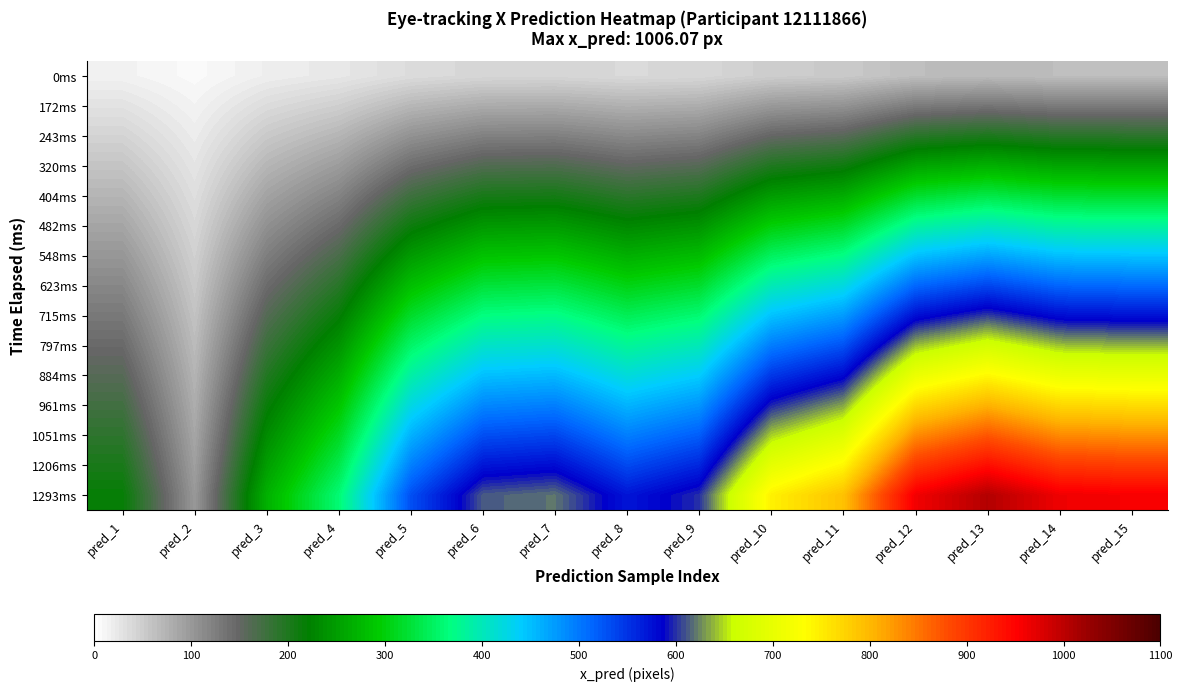

Reading right to left, extract all data points from this chart.

0ms: pred_15=63.8	pred_14=64.2	pred_13=67.1	pred_12=64.1	pred_11=52.8	pred_10=49.7	pred_9=40.0	pred_8=38.1	pred_7=41.3	pred_6=40.8	pred_5=35.4	pred_4=24.1	pred_3=17.9	pred_2=6.6	pred_1=14.5
172ms: pred_15=127.6	pred_14=128.4	pred_13=134.1	pred_12=128.1	pred_11=105.6	pred_10=99.4	pred_9=79.9	pred_8=76.3	pred_7=82.6	pred_6=81.6	pred_5=70.7	pred_4=48.2	pred_3=35.8	pred_2=13.3	pred_1=29.0
243ms: pred_15=191.5	pred_14=192.6	pred_13=201.2	pred_12=192.2	pred_11=158.4	pred_10=149.1	pred_9=119.9	pred_8=114.4	pred_7=123.9	pred_6=122.5	pred_5=106.1	pred_4=72.2	pred_3=53.7	pred_2=19.9	pred_1=43.5
320ms: pred_15=255.3	pred_14=256.8	pred_13=268.3	pred_12=256.2	pred_11=211.2	pred_10=198.8	pred_9=159.8	pred_8=152.6	pred_7=165.2	pred_6=163.3	pred_5=141.4	pred_4=96.3	pred_3=71.6	pred_2=26.5	pred_1=58.0
404ms: pred_15=319.1	pred_14=321.0	pred_13=335.4	pred_12=320.3	pred_11=264.0	pred_10=248.5	pred_9=199.8	pred_8=190.7	pred_7=206.5	pred_6=204.1	pred_5=176.8	pred_4=120.4	pred_3=89.5	pred_2=33.2	pred_1=72.5
482ms: pred_15=382.9	pred_14=385.2	pred_13=402.4	pred_12=384.3	pred_11=316.8	pred_10=298.2	pred_9=239.7	pred_8=228.8	pred_7=247.8	pred_6=244.9	pred_5=212.1	pred_4=144.5	pred_3=107.4	pred_2=39.8	pred_1=87.0
548ms: pred_15=446.7	pred_14=449.4	pred_13=469.5	pred_12=448.4	pred_11=369.5	pred_10=348.0	pred_9=279.7	pred_8=267.0	pred_7=289.2	pred_6=285.7	pred_5=247.5	pred_4=168.6	pred_3=125.3	pred_2=46.4	pred_1=101.5
623ms: pred_15=510.6	pred_14=513.6	pred_13=536.6	pred_12=512.4	pred_11=422.3	pred_10=397.7	pred_9=319.7	pred_8=305.1	pred_7=330.5	pred_6=326.6	pred_5=282.8	pred_4=192.6	pred_3=143.2	pred_2=53.1	pred_1=116.0
715ms: pred_15=574.4	pred_14=577.8	pred_13=603.6	pred_12=576.5	pred_11=475.1	pred_10=447.4	pred_9=359.6	pred_8=343.2	pred_7=371.8	pred_6=367.4	pred_5=318.2	pred_4=216.7	pred_3=161.1	pred_2=59.7	pred_1=130.5
797ms: pred_15=638.2	pred_14=642.0	pred_13=670.7	pred_12=640.5	pred_11=527.9	pred_10=497.1	pred_9=399.6	pred_8=381.4	pred_7=413.1	pred_6=408.2	pred_5=353.5	pred_4=240.8	pred_3=179.1	pred_2=66.3	pred_1=145.0
884ms: pred_15=702.0	pred_14=706.3	pred_13=737.8	pred_12=704.6	pred_11=580.7	pred_10=546.8	pred_9=439.5	pred_8=419.5	pred_7=454.4	pred_6=449.0	pred_5=388.9	pred_4=264.9	pred_3=197.0	pred_2=73.0	pred_1=159.5
961ms: pred_15=765.8	pred_14=770.5	pred_13=804.9	pred_12=768.6	pred_11=633.5	pred_10=596.5	pred_9=479.5	pred_8=457.7	pred_7=495.7	pred_6=489.8	pred_5=424.2	pred_4=288.9	pred_3=214.9	pred_2=79.6	pred_1=174.0
1051ms: pred_15=829.7	pred_14=834.7	pred_13=871.9	pred_12=832.7	pred_11=686.3	pred_10=646.2	pred_9=519.5	pred_8=495.8	pred_7=537.0	pred_6=530.7	pred_5=459.6	pred_4=313.0	pred_3=232.8	pred_2=86.2	pred_1=188.5
1206ms: pred_15=893.5	pred_14=898.9	pred_13=939.0	pred_12=896.7	pred_11=739.1	pred_10=695.9	pred_9=559.4	pred_8=533.9	pred_7=578.3	pred_6=571.5	pred_5=494.9	pred_4=337.1	pred_3=250.7	pred_2=92.9	pred_1=203.0
1293ms: pred_15=957.3	pred_14=963.1	pred_13=1006.1	pred_12=960.8	pred_11=791.9	pred_10=745.6	pred_9=599.4	pred_8=572.1	pred_7=619.6	pred_6=612.3	pred_5=530.3	pred_4=361.2	pred_3=268.6	pred_2=99.5	pred_1=217.5